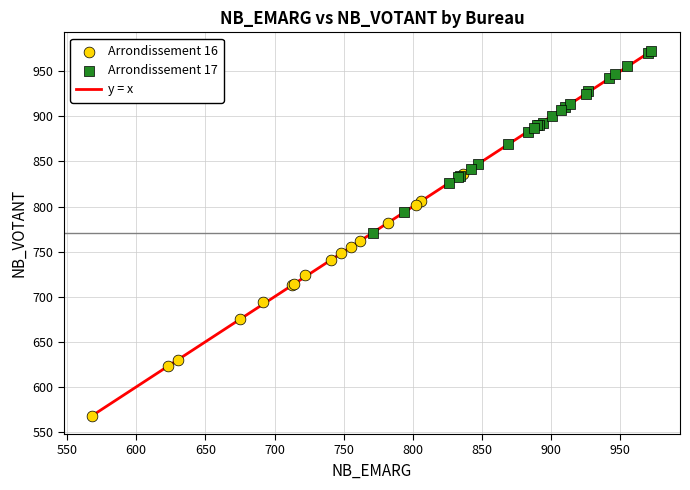

Which series reaches the maximum Y coordinate?

Arrondissement 17